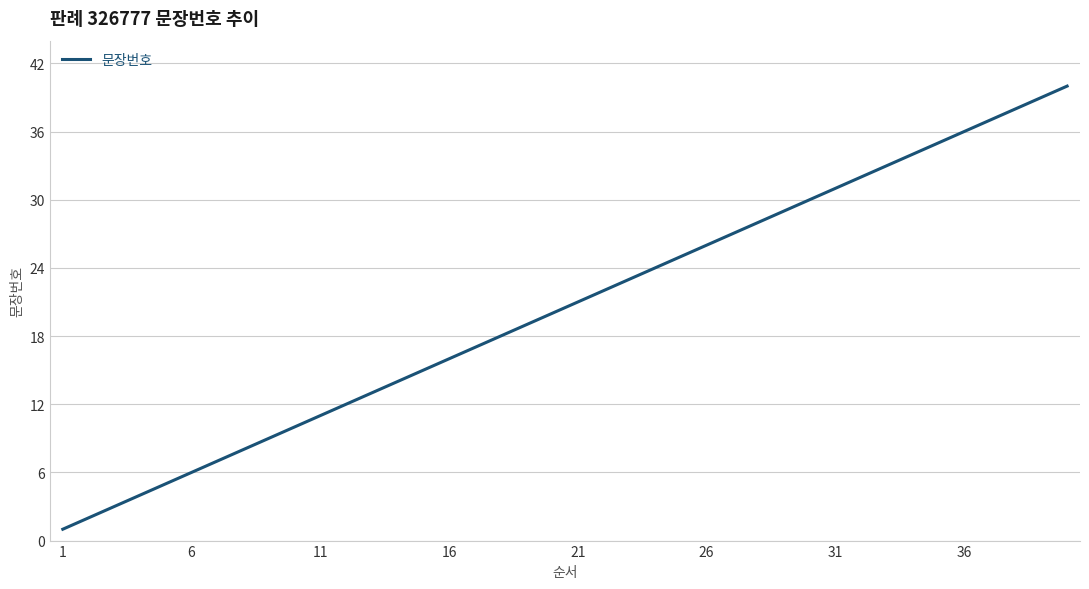

Does the chart have visible grid lines?

Yes